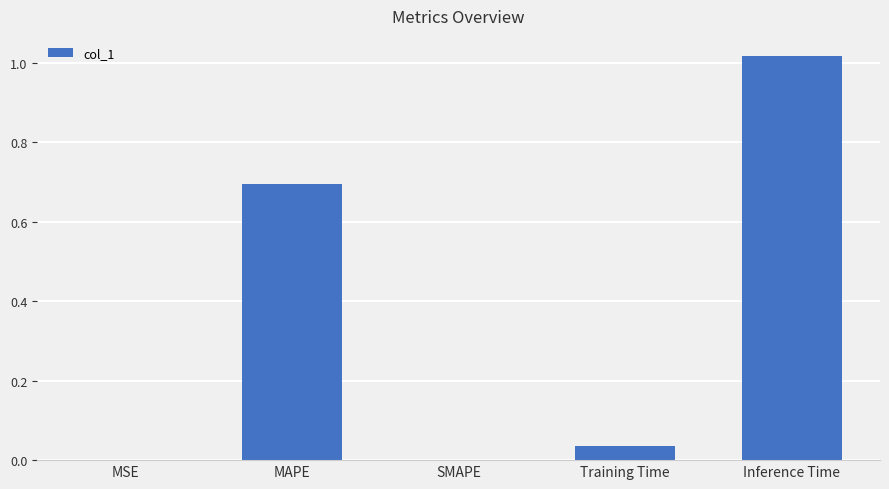

True or false: the data shows 0.7 at MAPE.

True